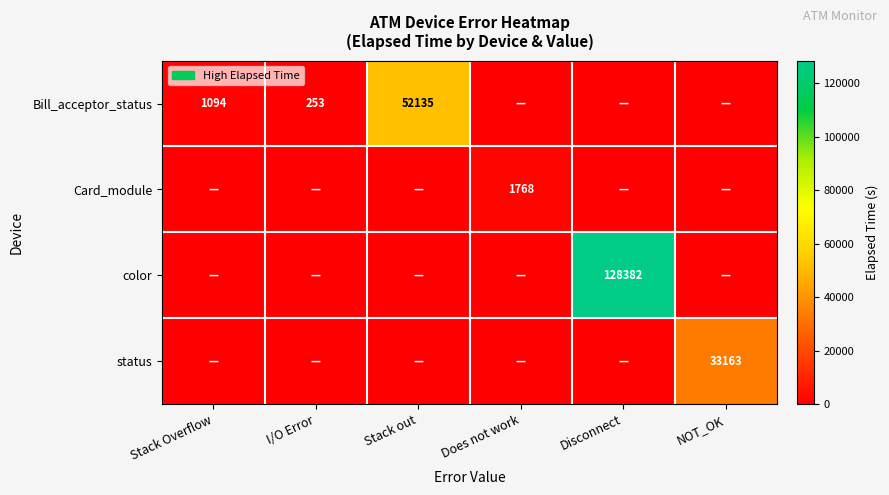

Is it true that color equals 128382 at Disconnect?

True